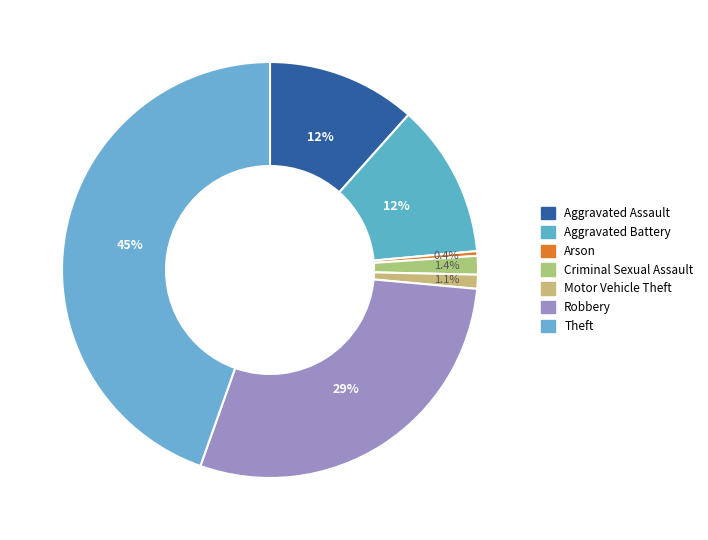

Which category has the biggest portion of the pie?

Theft